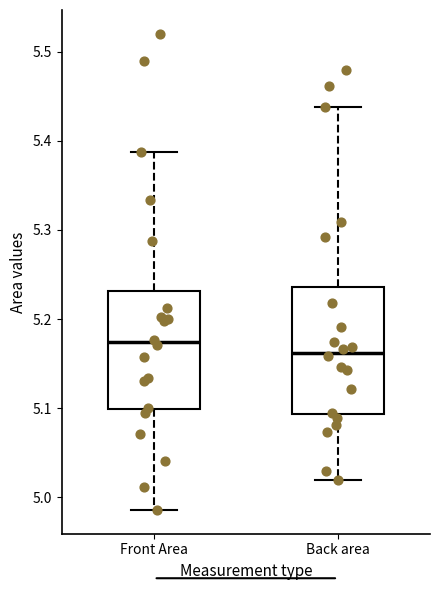

Which box has the lowest median line?

Back area